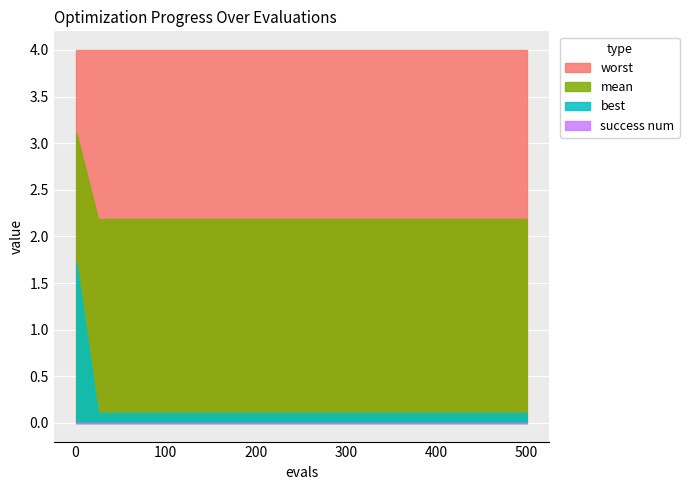

True or false: mean has a value of 2.2 at 14.

True